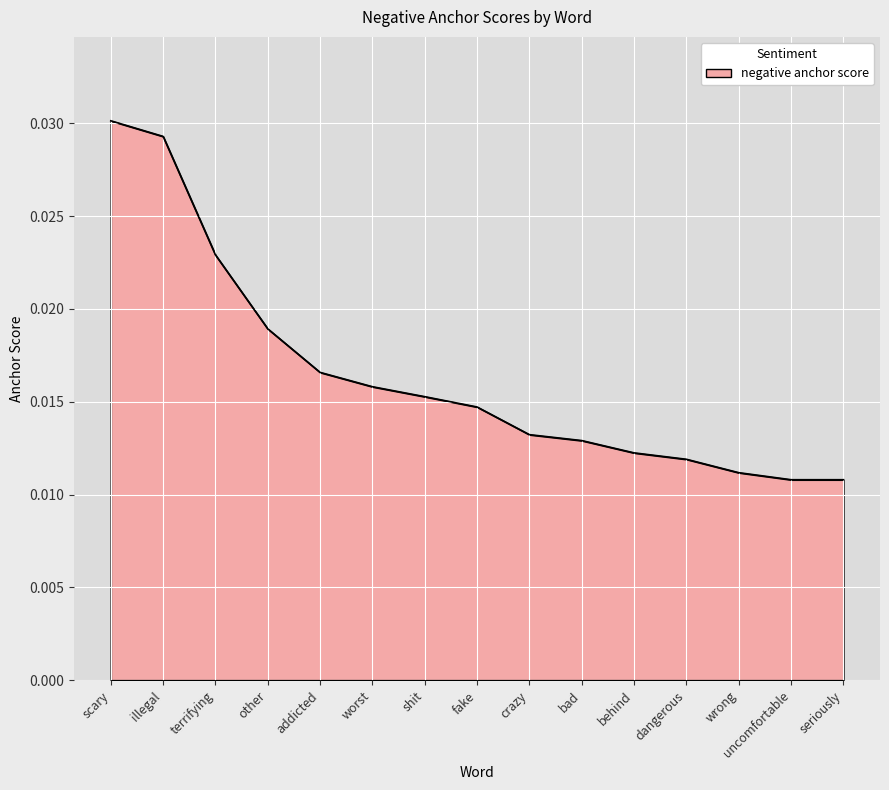

Which category has the highest value across all series?

scary